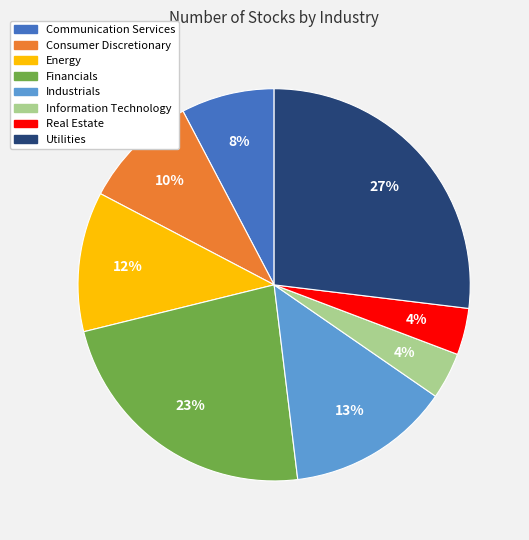

What is the ratio of the value at Consumer Discretionary to the value at Financials?

0.4